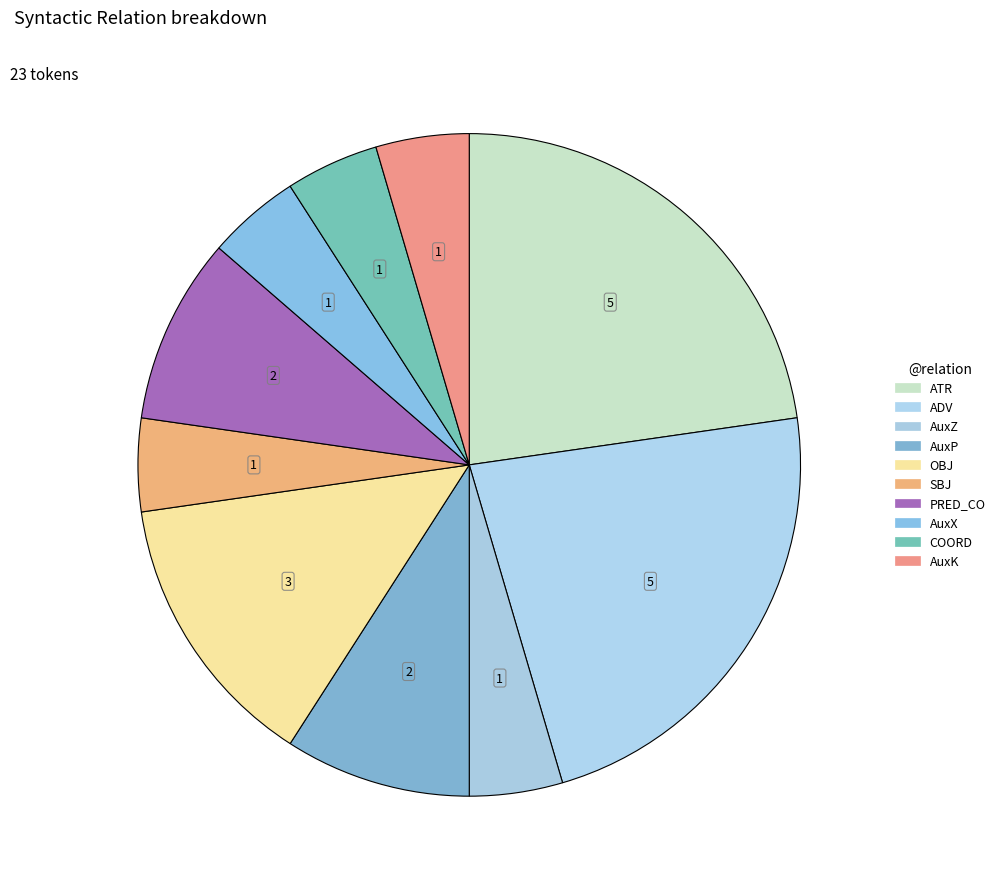

To the nearest percent, what percentage of the pie is OBJ?

14%